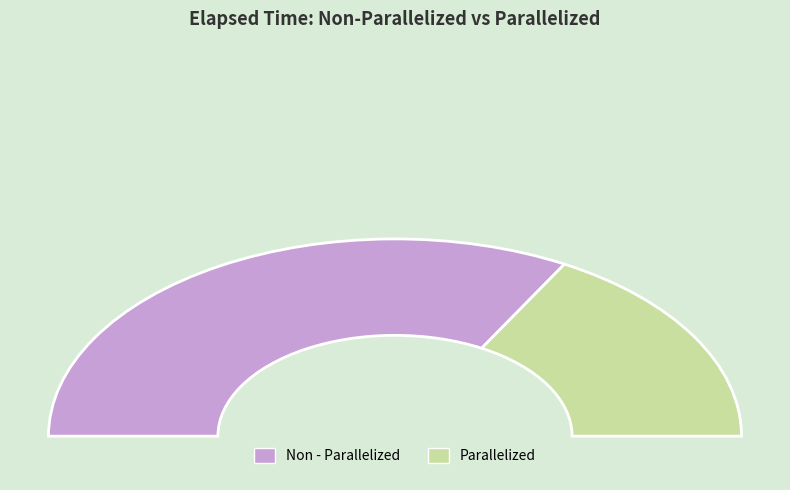

True or false: Non - Parallelized accounts for 80% of the total.

False